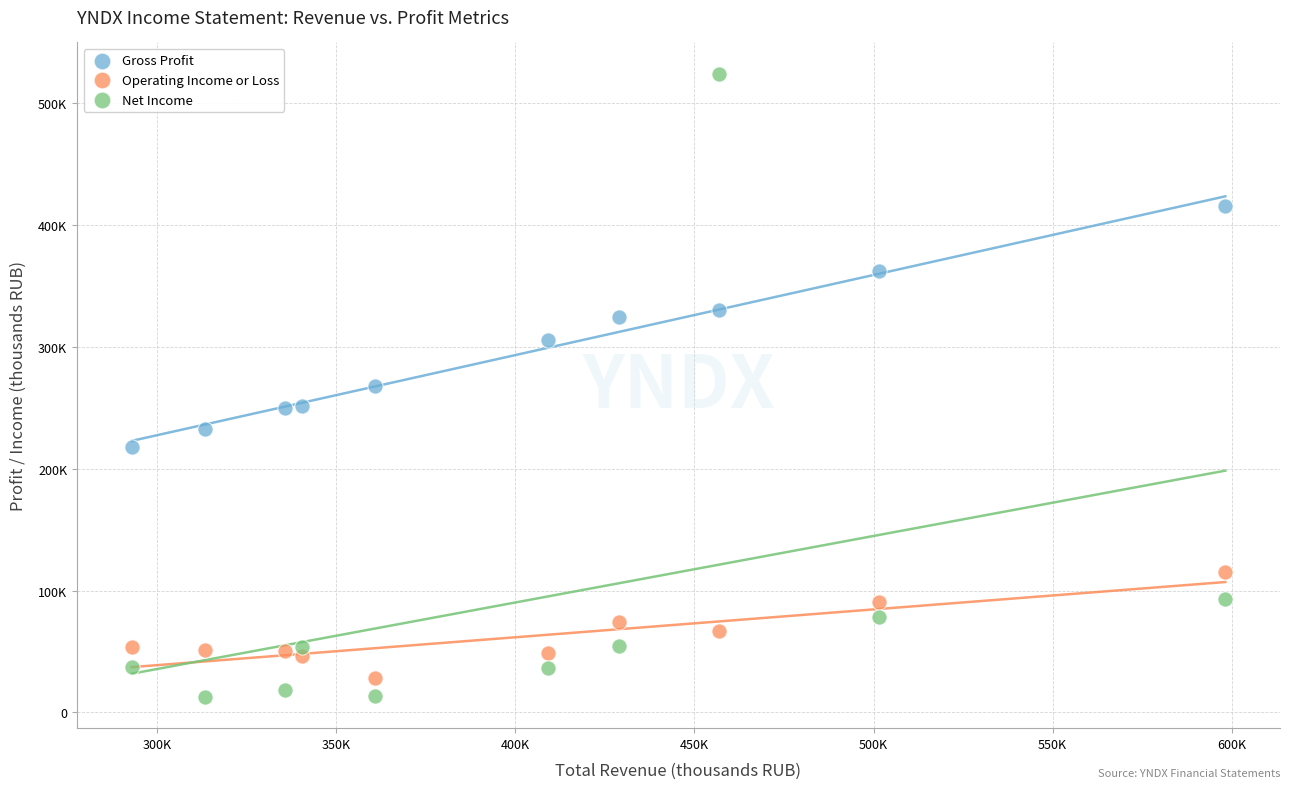

What are all the series names shown in the legend?

Gross Profit, Operating Income or Loss, Net Income